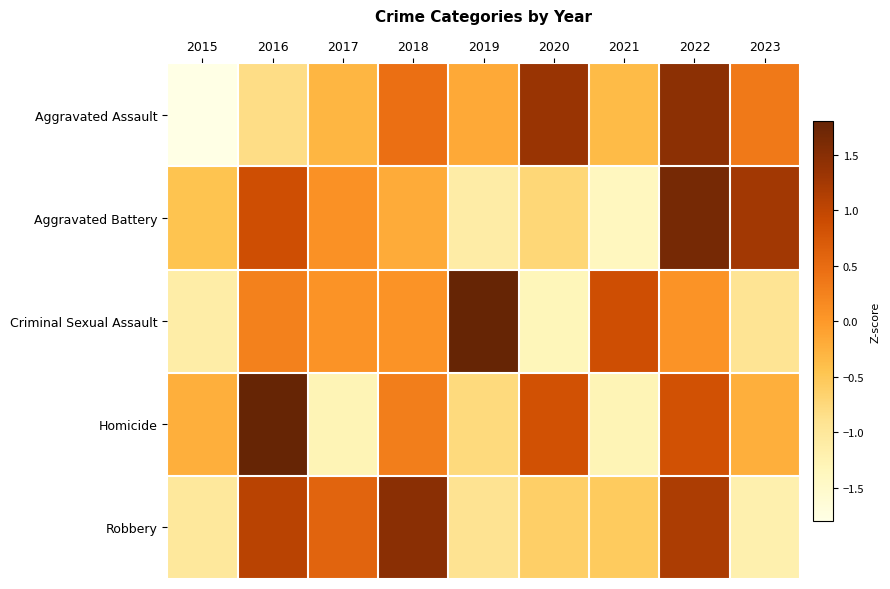

At which category is the sum across all series the highest?

2022